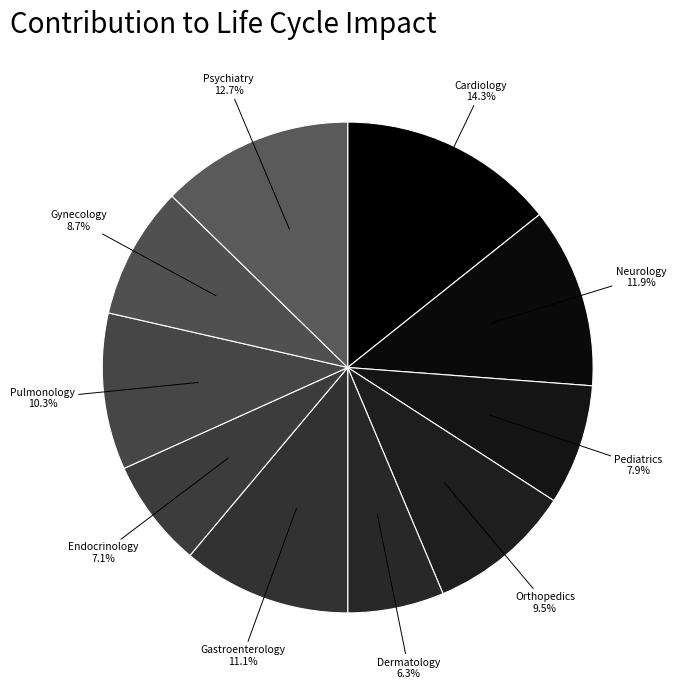

Count the number of slices in the pie.

10